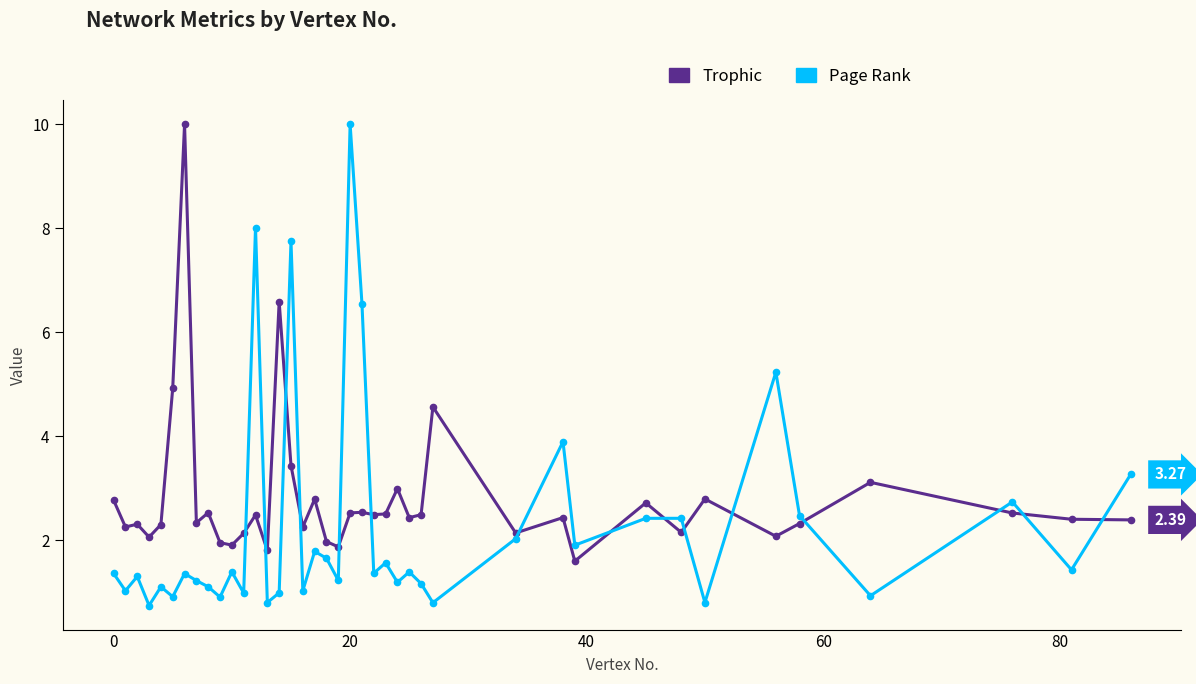

Which series has the largest total across all categories?

Trophic